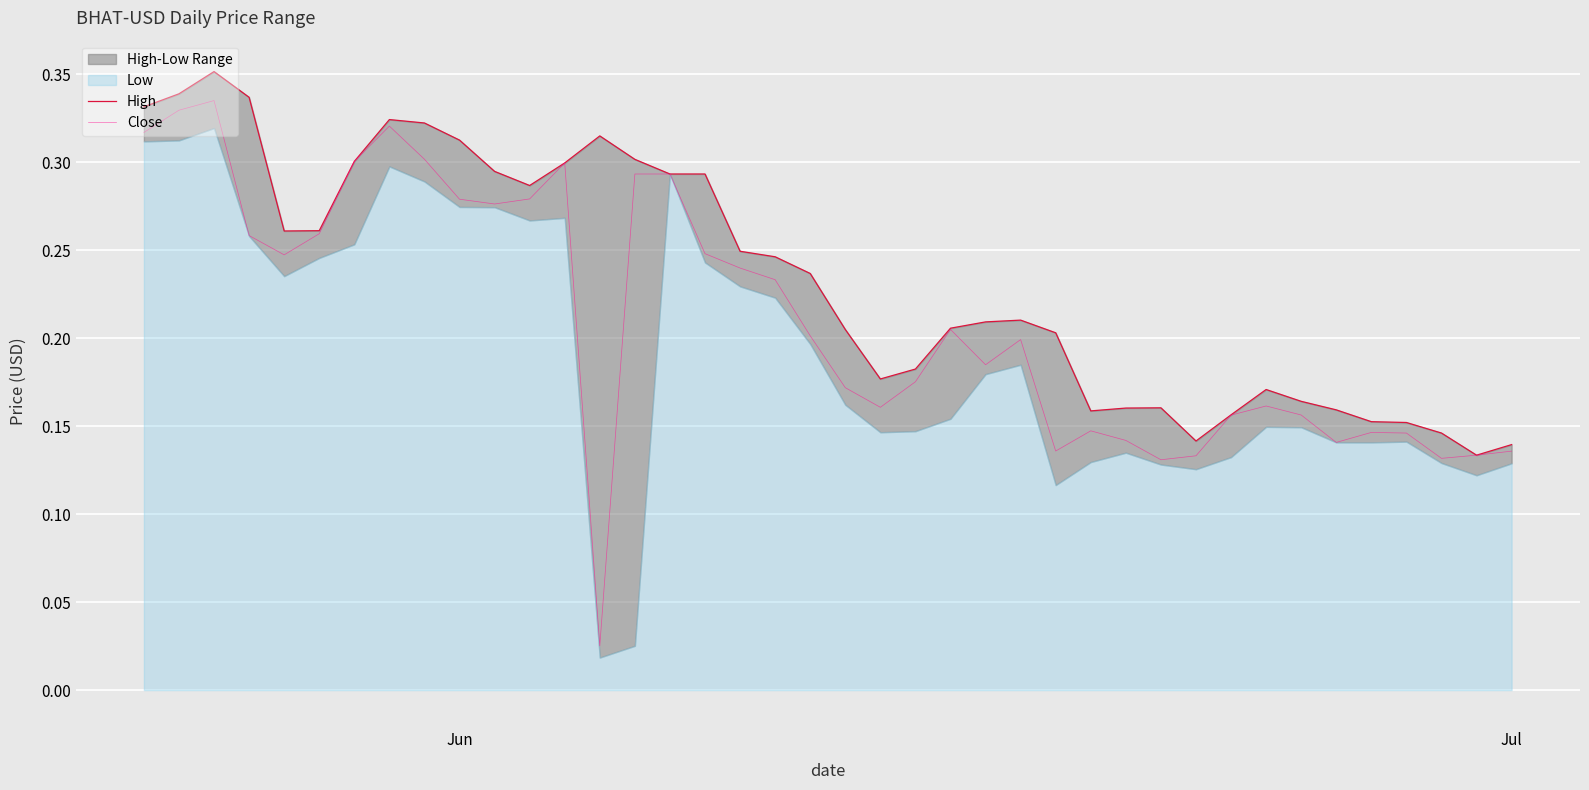

What is the sum of all High values?

9.3